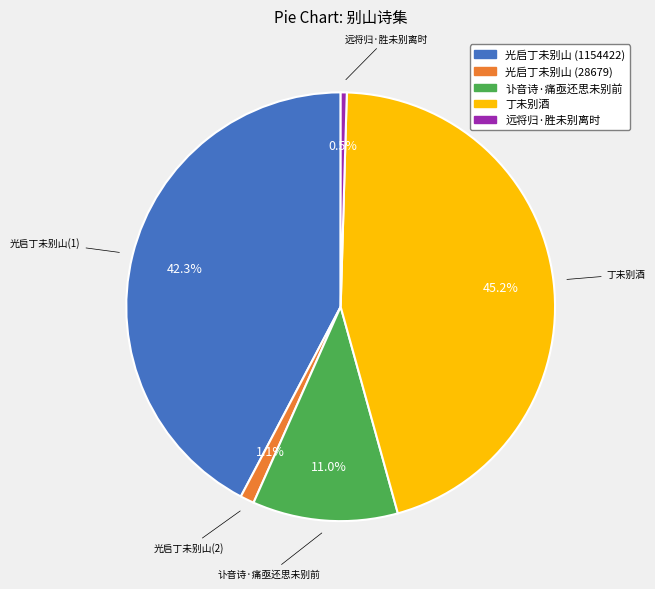

Which category has the smallest portion of the pie?

远将归·胜未别离时